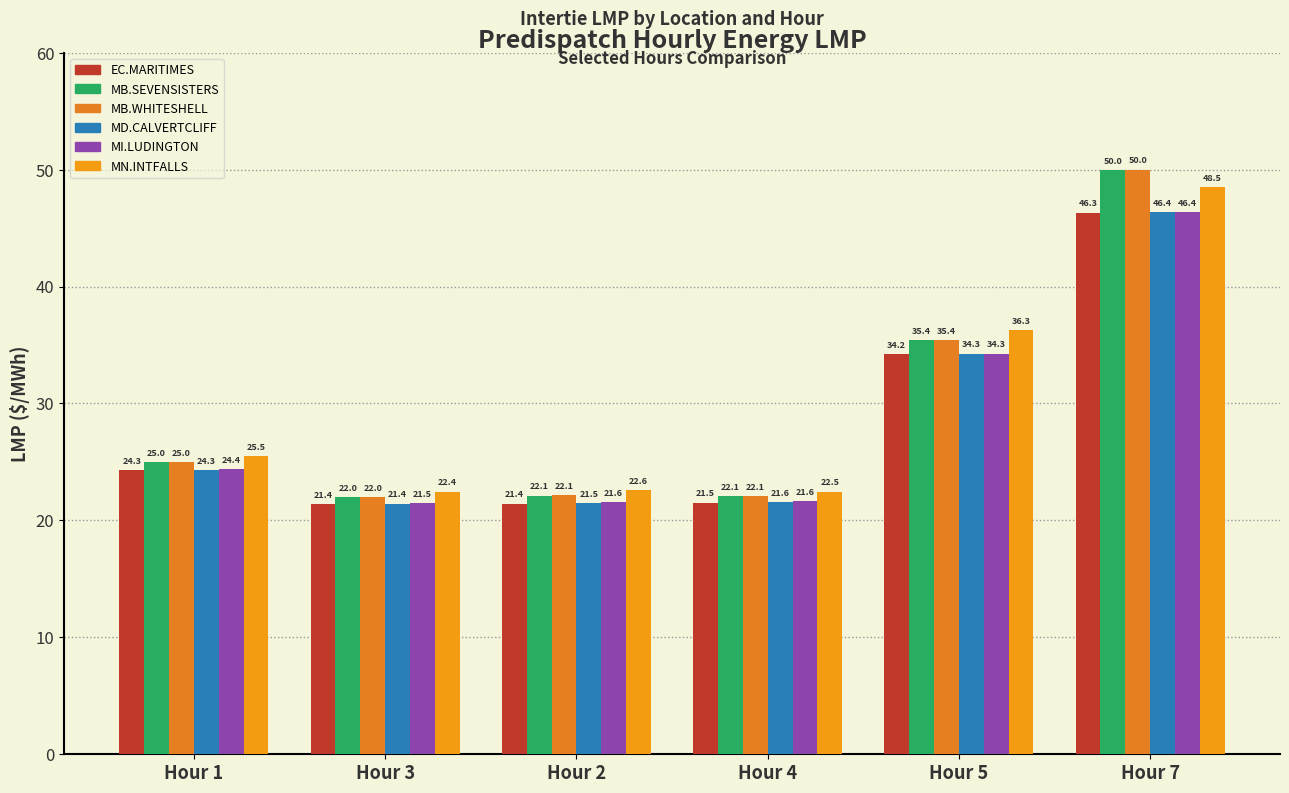

Reading left to right, what are all the values shown in this chart?

EC.MARITIMES_NYSI: 24.3	21.4	21.4	21.5	34.2	46.3
MB.SEVENSISTERS_MBSK: 25.0	22.0	22.1	22.1	35.4	50.0
MB.WHITESHELL_MBSI: 25.0	22.0	22.1	22.1	35.4	50.0
MD.CALVERTCLIFF_MISI: 24.3	21.4	21.5	21.6	34.3	46.4
MI.LUDINGTON_MISI: 24.4	21.5	21.6	21.6	34.3	46.4
MN.INTFALLS_MNSI: 25.5	22.4	22.6	22.5	36.3	48.5